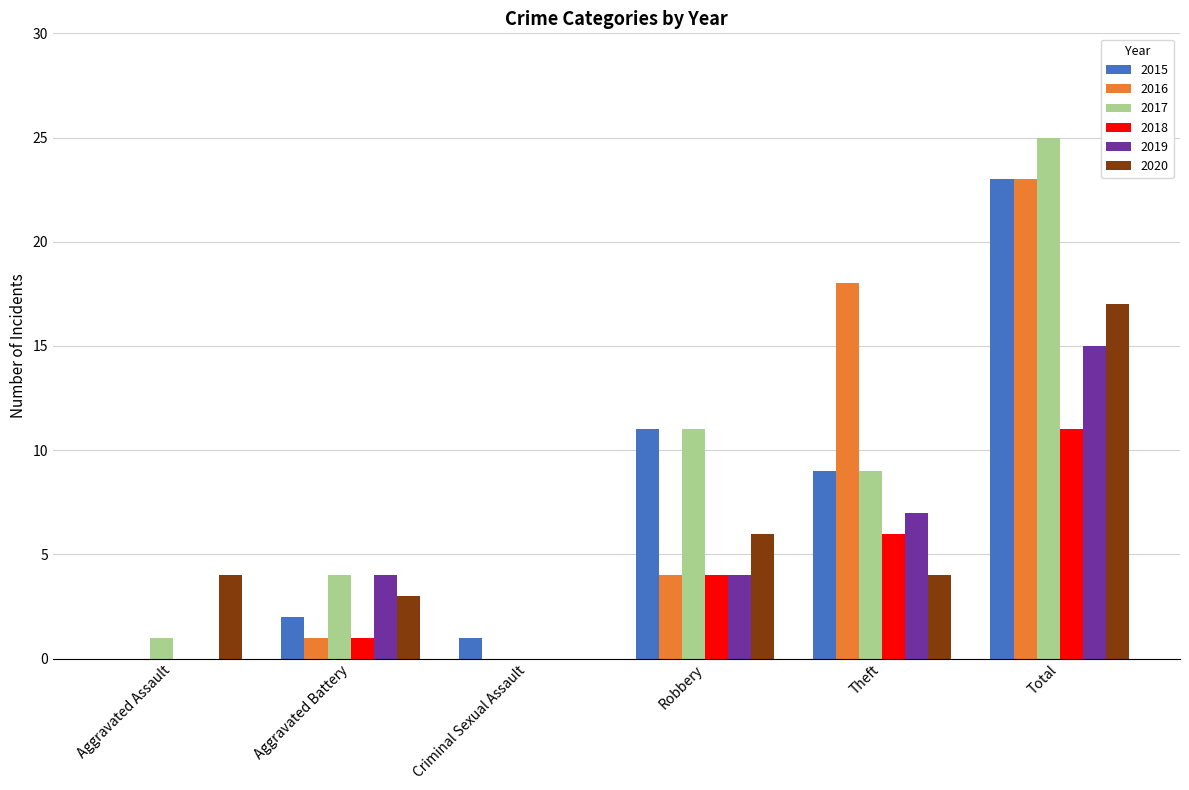

Are the bars horizontal?

No